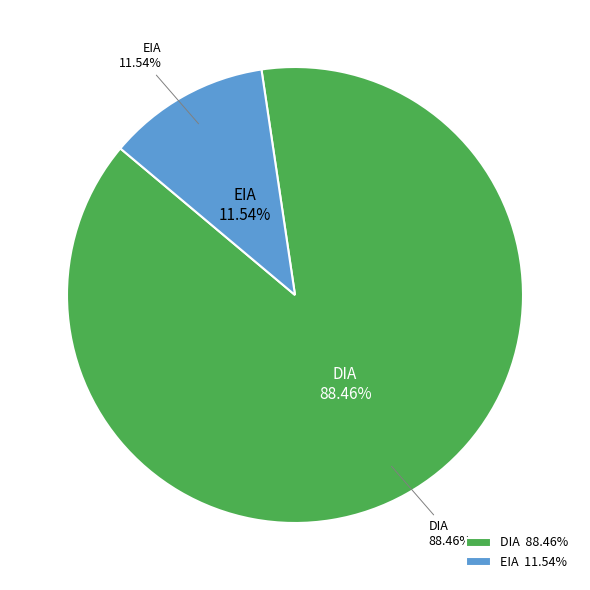

Is it true that EIA is 1% of the pie?

False